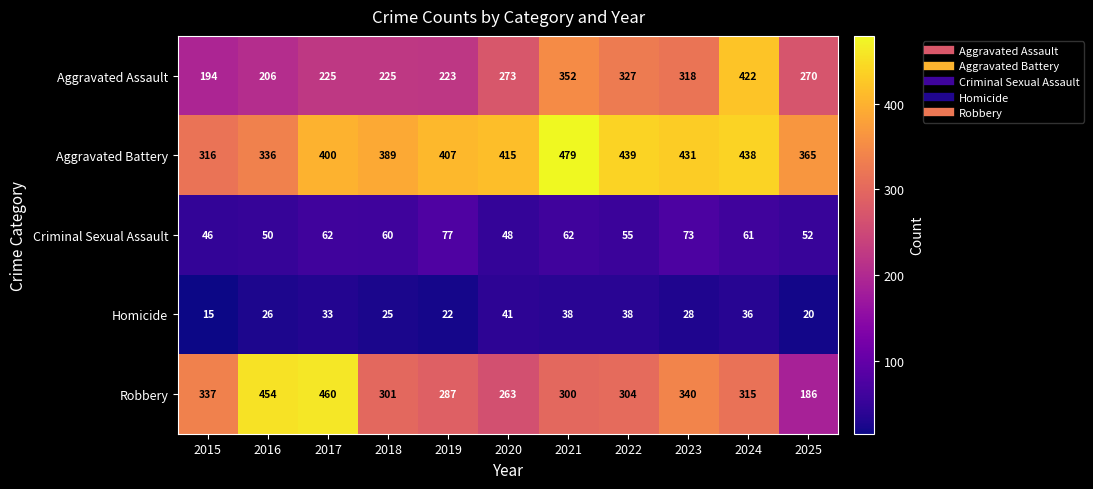

What is the difference between the second highest and minimum values in the Criminal Sexual Assault series?

27